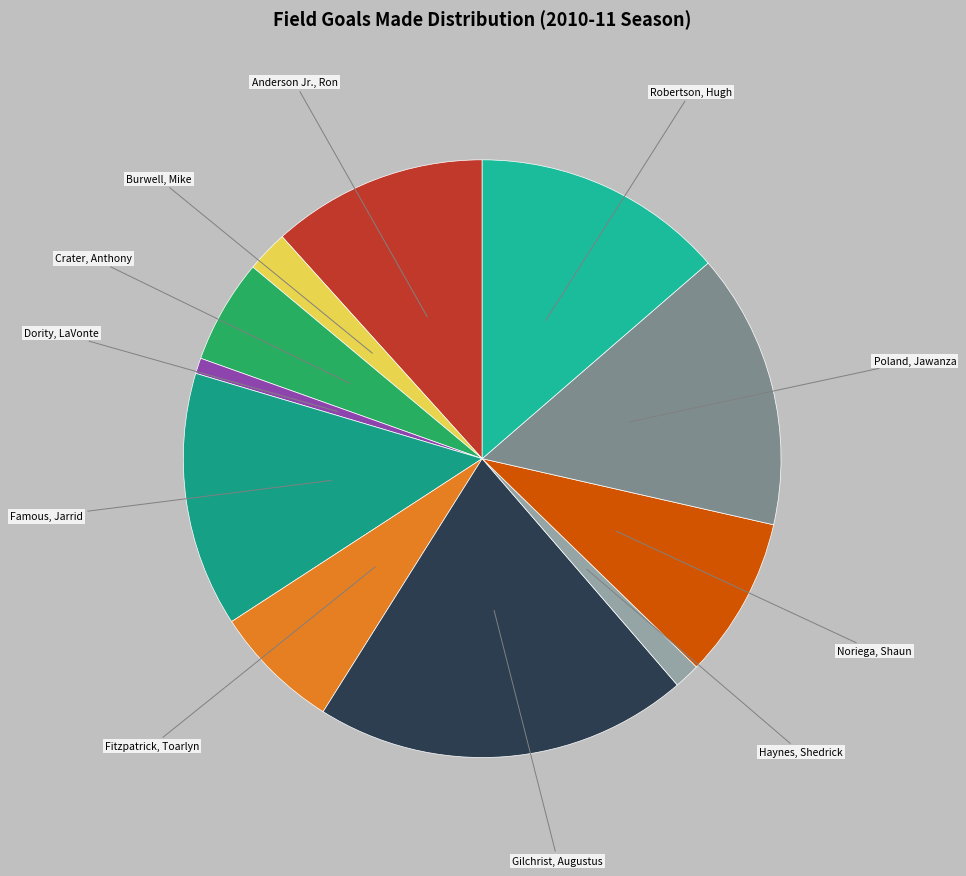

What is the largest slice in the pie chart?

Gilchrist, Augustus